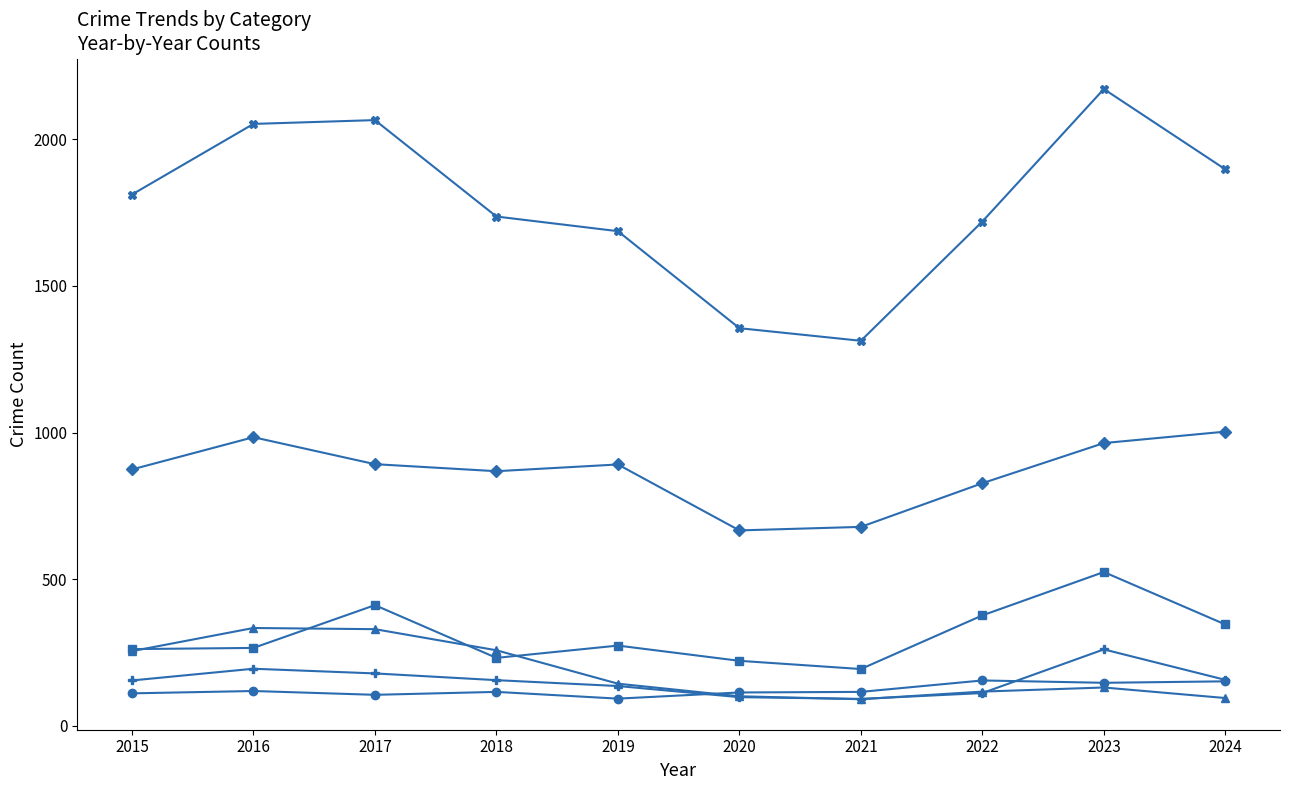

True or false: Total and Robbery cross at least once.

False